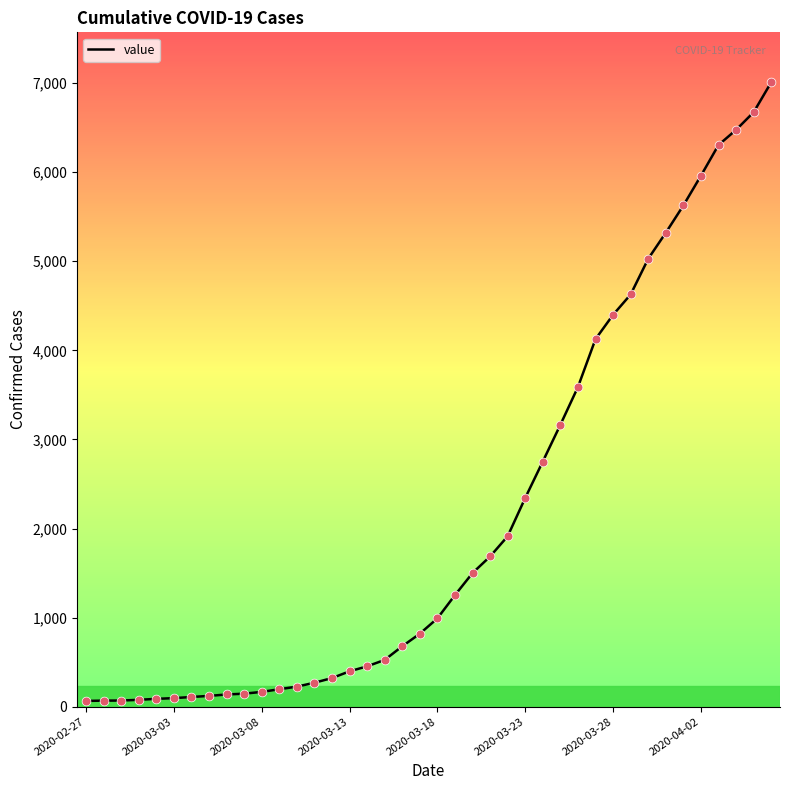

What is the difference between the maximum and minimum values?

6944